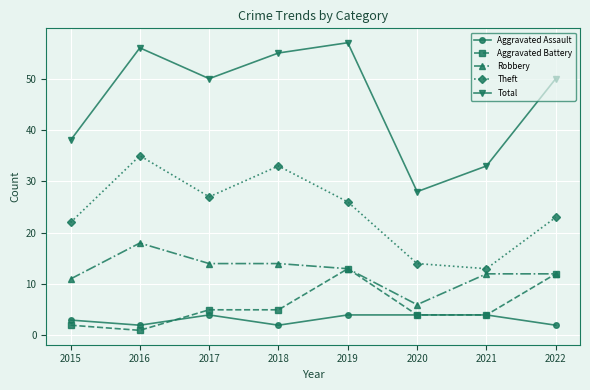

What is the spread (max minus min) of values at 2017?

46